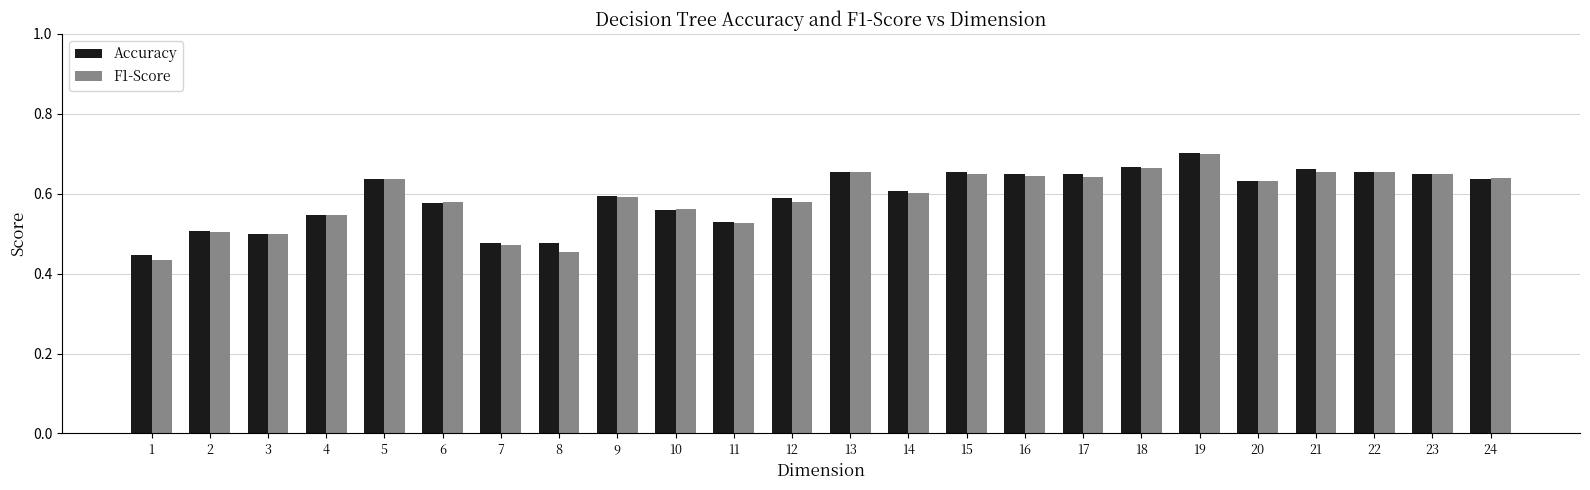

At which category is the sum across all series the highest?

19